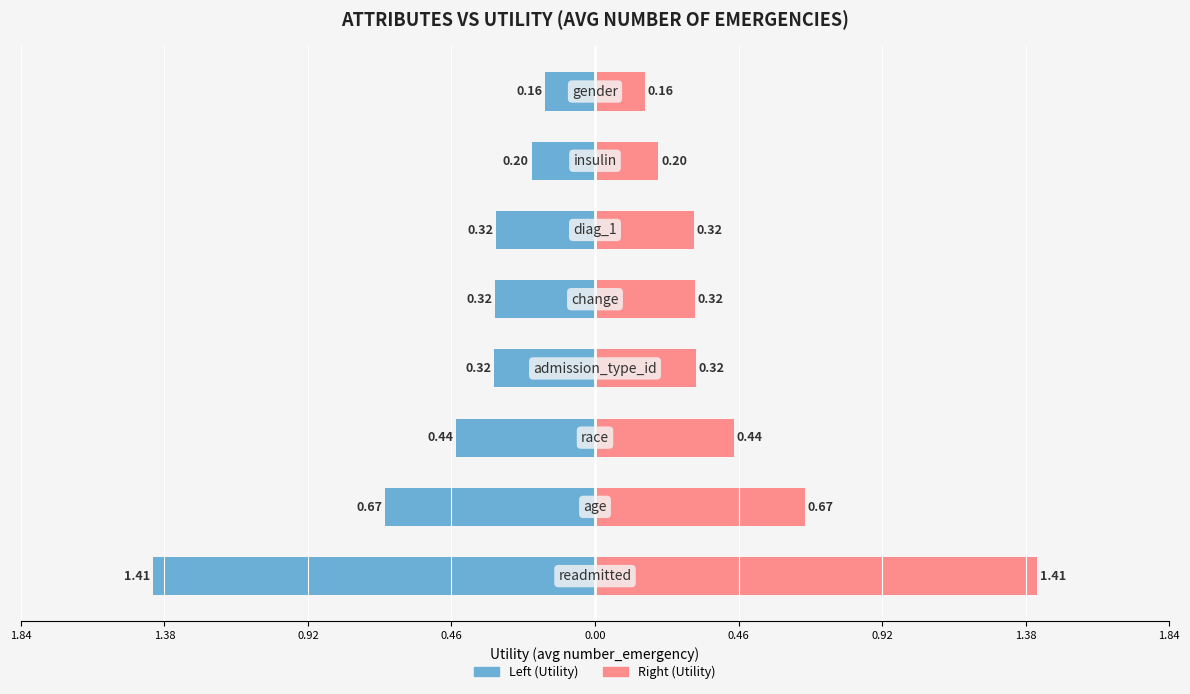

Which series has the widest spread of values?

Left (Utility)